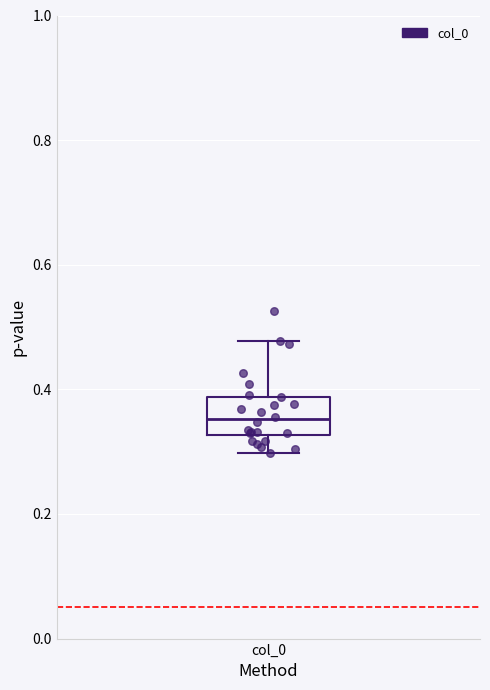

Transcribe this box plot: give where the median line is, the range the box spans, and where the two whiskers end, as read against the y-axis. The values are not printed on the chart, so give them approximately, as read against the axis.

median 0.36, box 0.32 to 0.38, whiskers 0.30 to 0.48